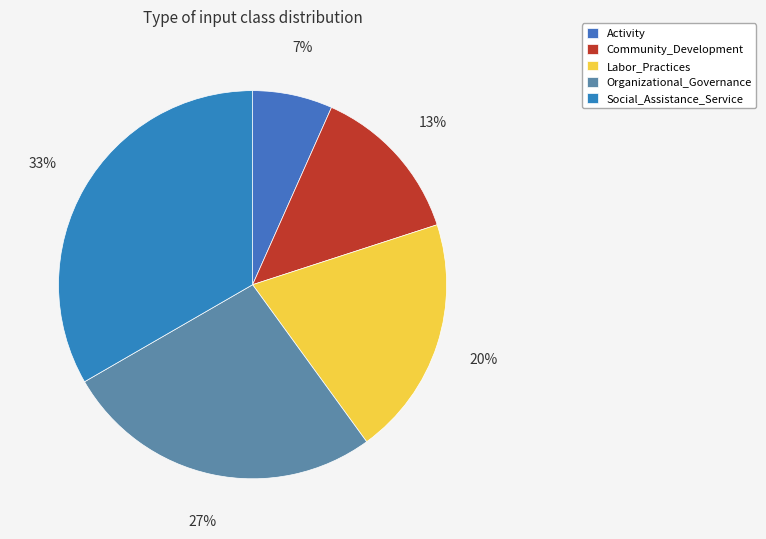

Between Labor_Practices and Social_Assistance_Service, which is larger?

Social_Assistance_Service